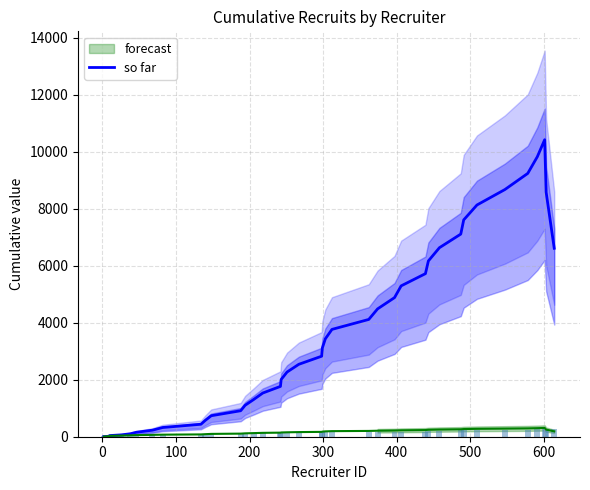

What is the highest value of the so far series?

10419.4